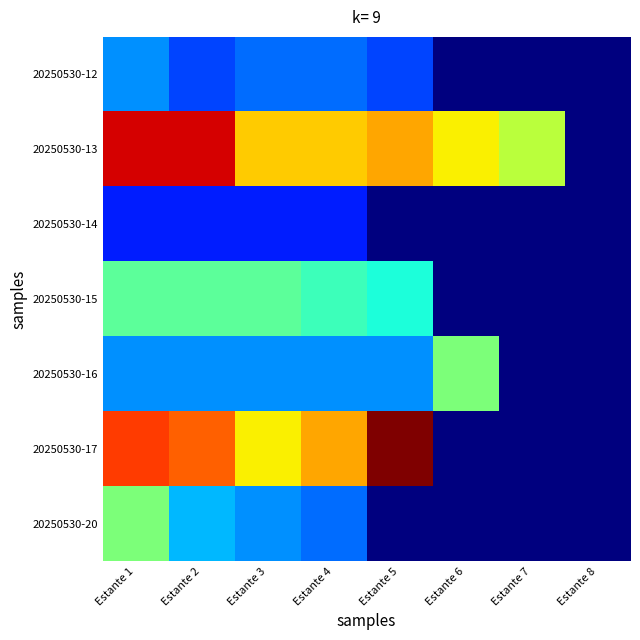

What is the total value across all series at Estante 4?

71